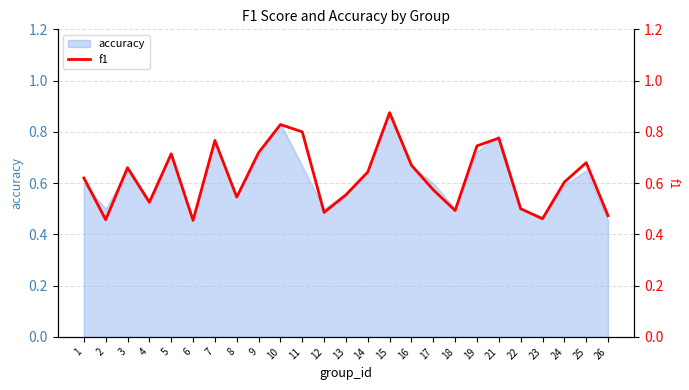

What is the average value?

0.6